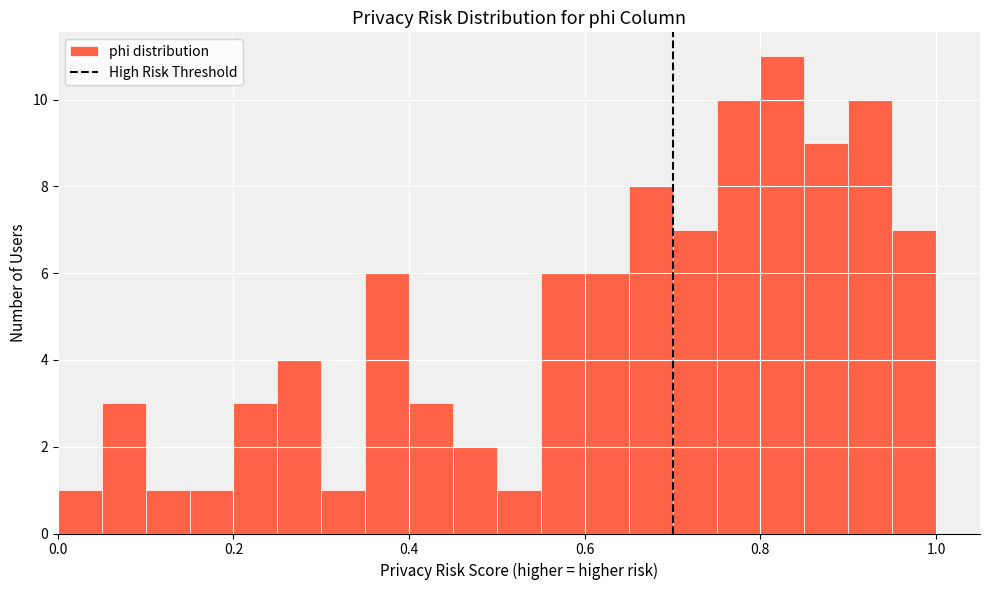

Around what value on the x-axis is the tallest bar? Give the approximate position of its centre, as read against the axis.

0.82